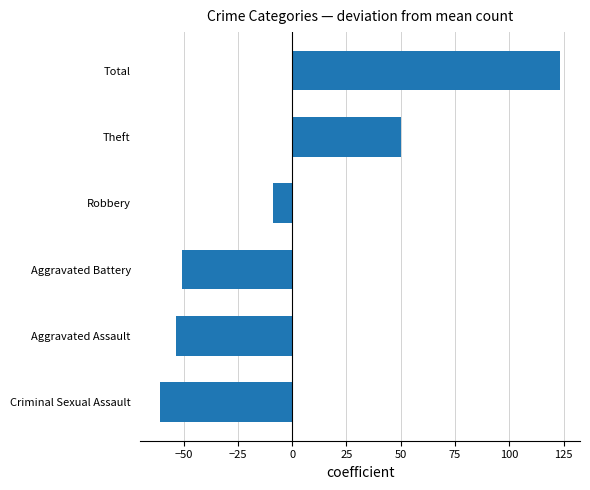

The chart shows a value of -50.7 at Aggravated Battery. True or false?

True